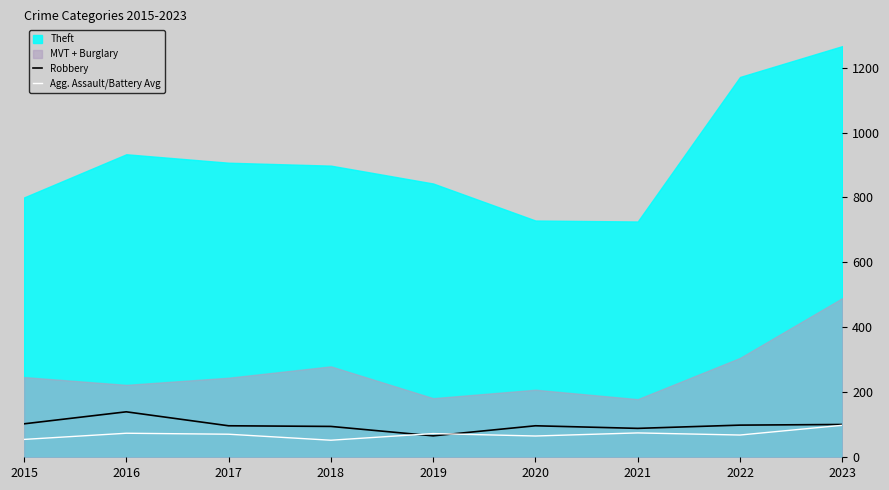

True or false: Robbery has a value of 37.1 at 2021.

False